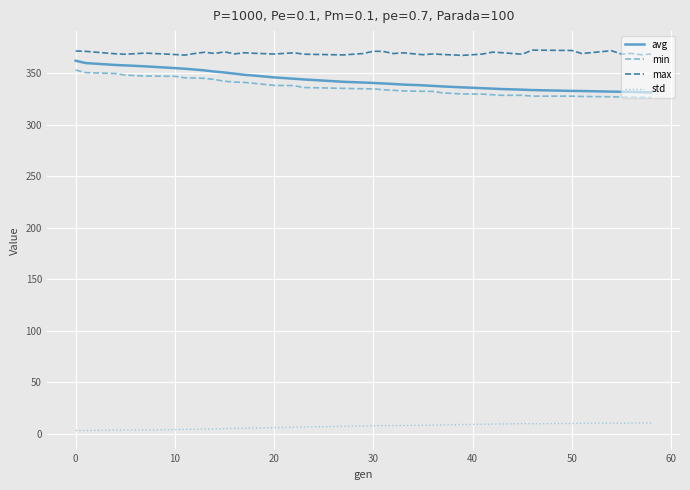

True or false: min and avg intersect in this chart.

False